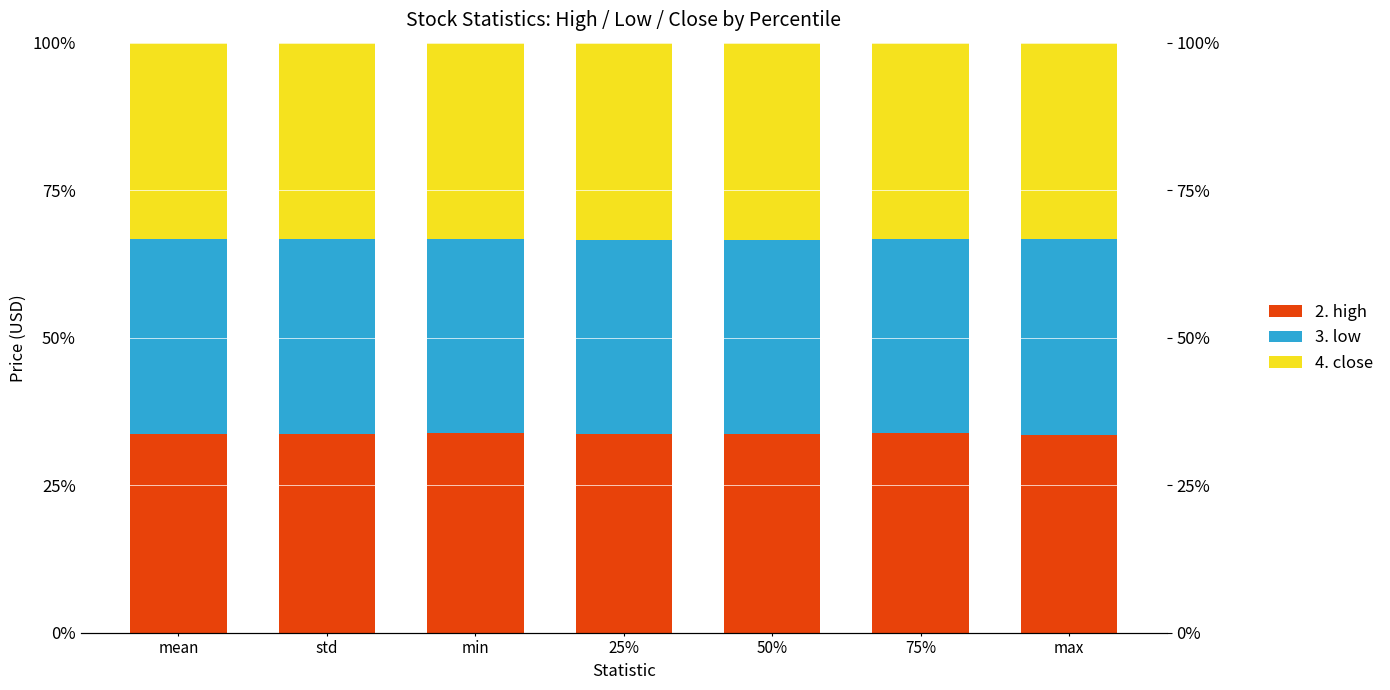

What is the approximate value of 3. low at 25%?

32.9